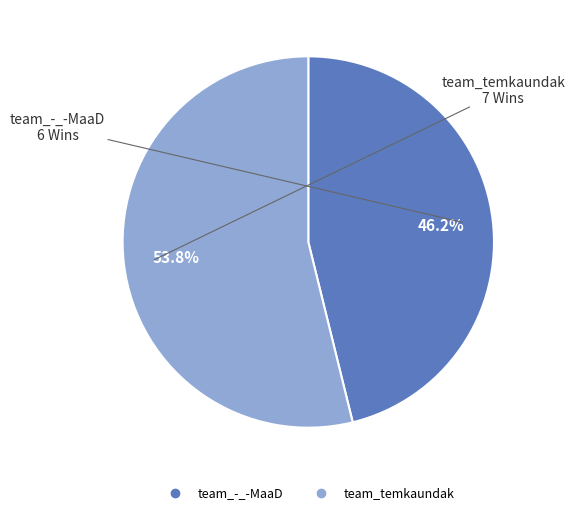

Combined, do team_-_-MaaD and team_temkaundak account for over 50%?

Yes